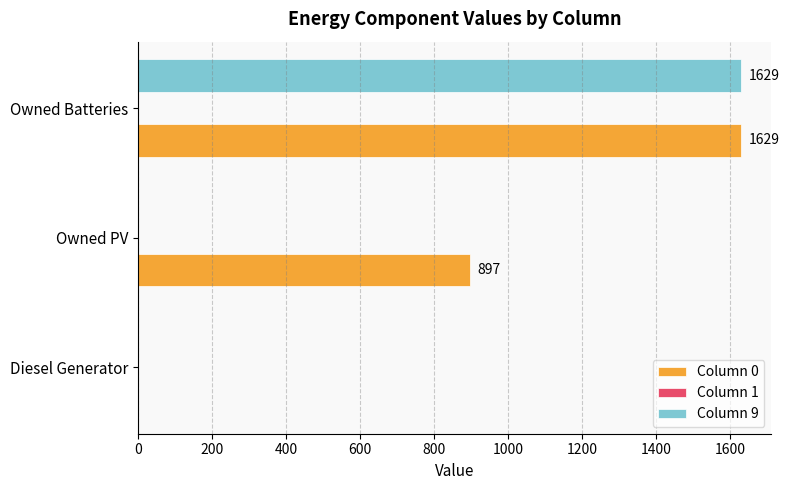

Between Diesel Generator and Owned PV, which series saw the biggest shift?

Column 0